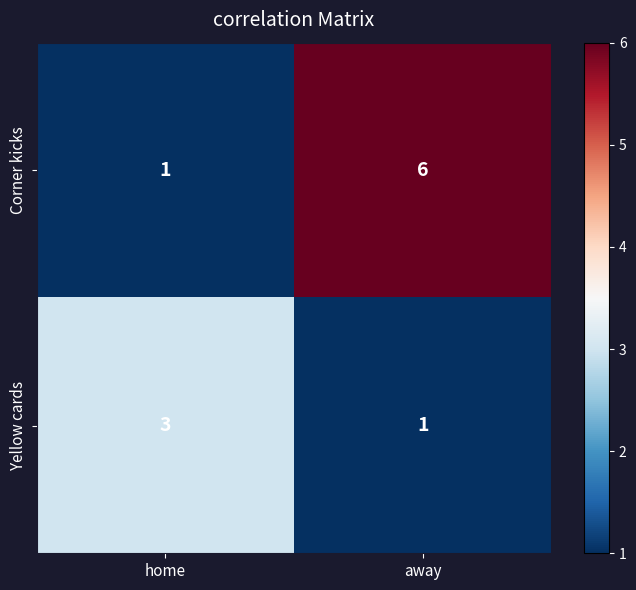

Reading left to right, extract all data points from this chart.

Corner kicks: home=1	away=6
Yellow cards: home=3	away=1